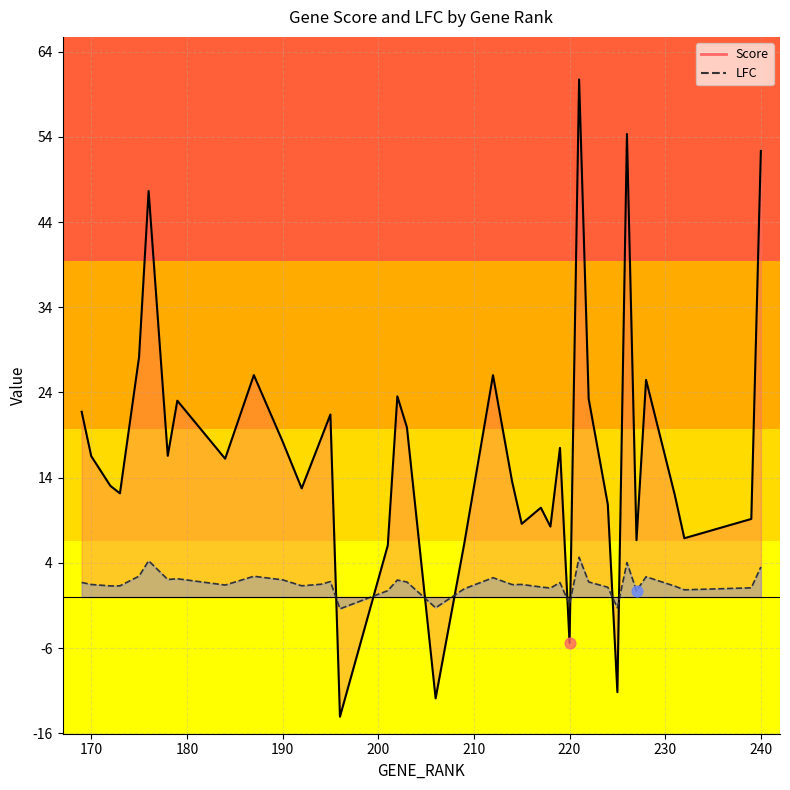

At which category is the sum across all series the highest?

221